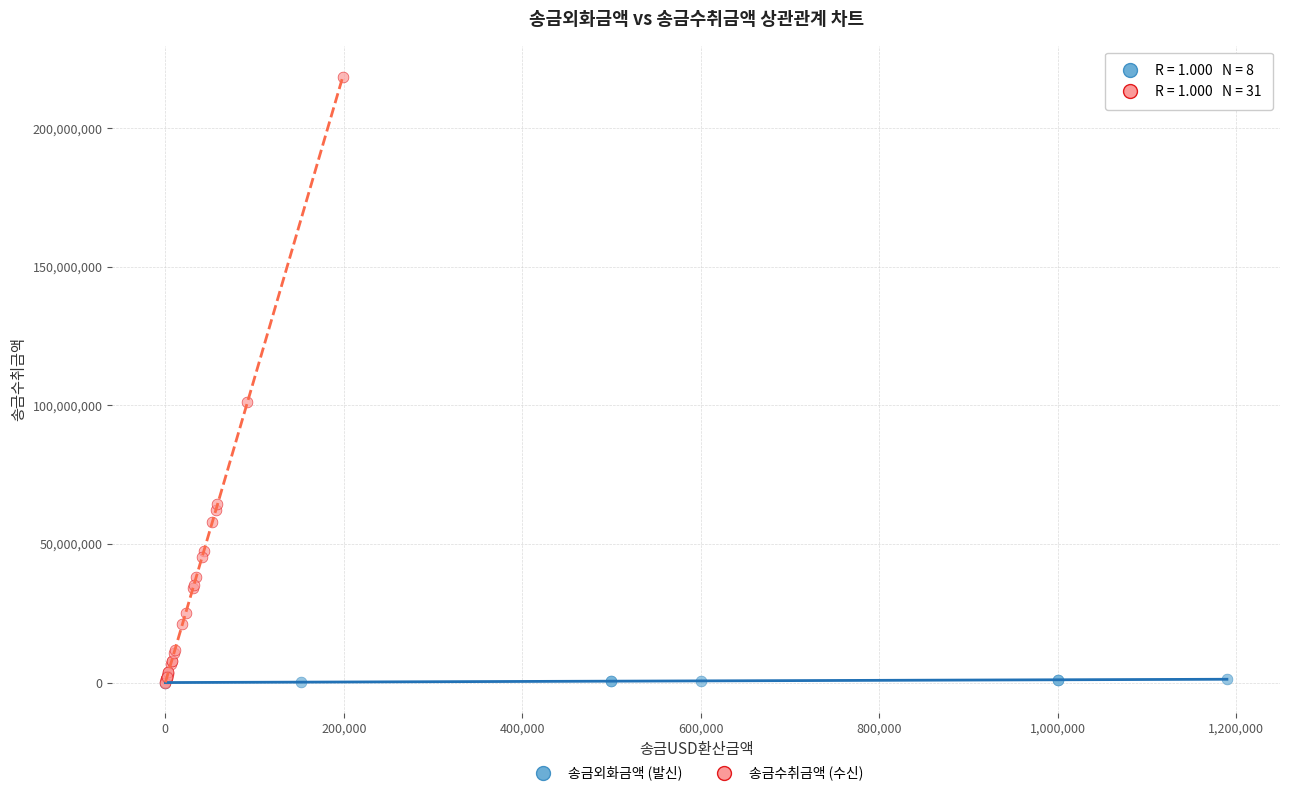

Which series contains the highest Y value?

송금수취금액 (수신)